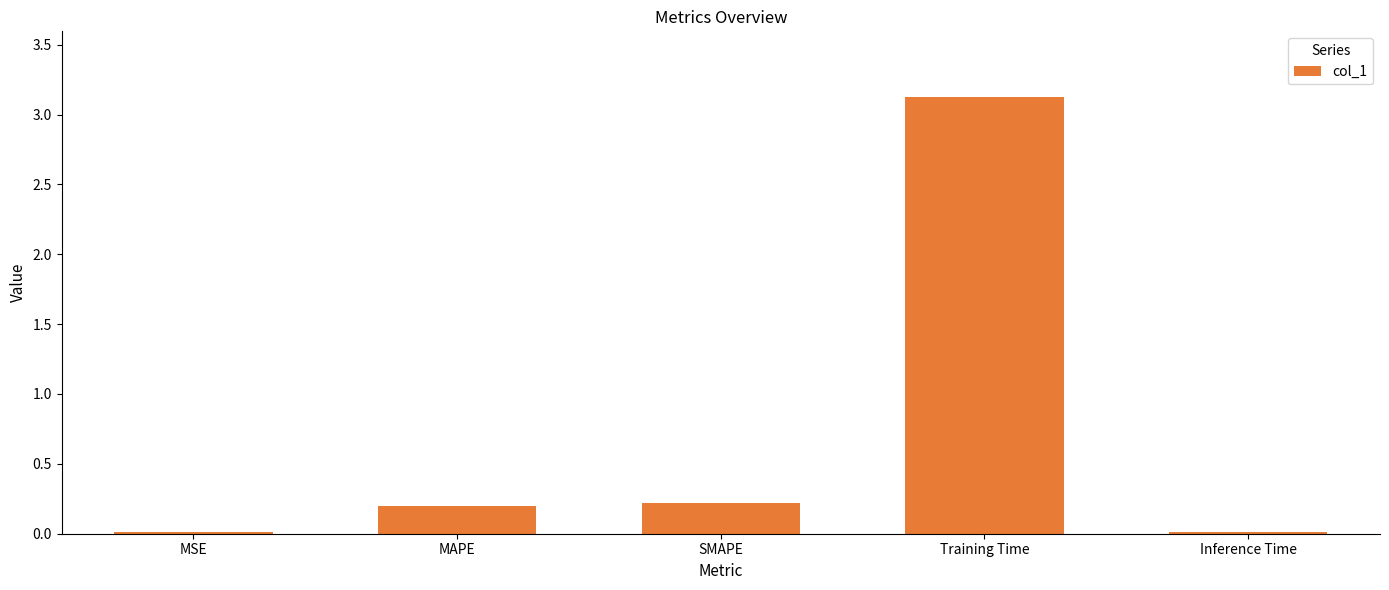

The value at SMAPE is 0.1. True or false?

False